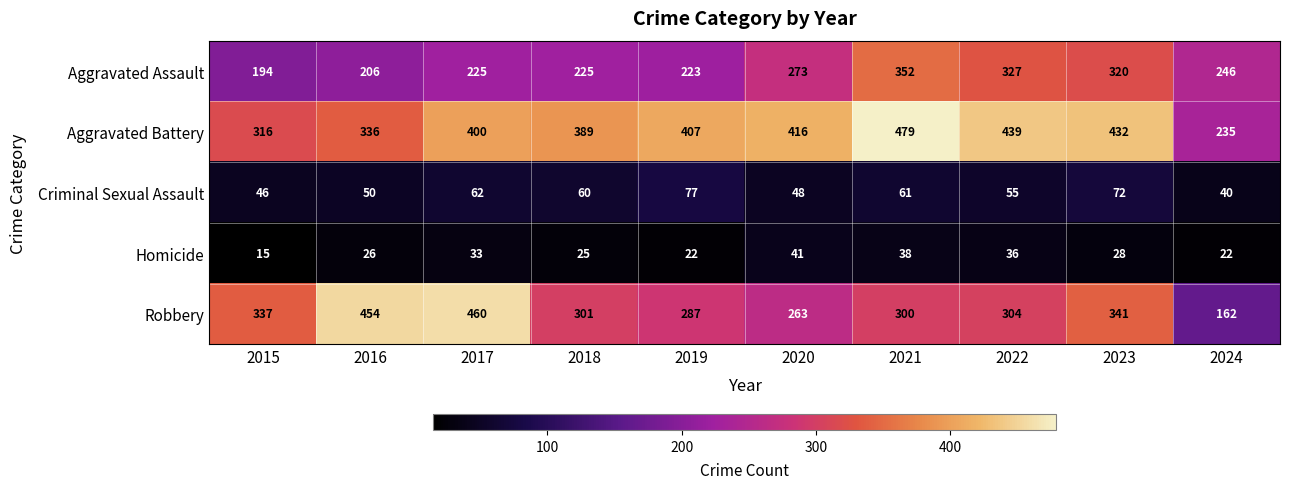

What is the approximate value of Robbery at 2020?

263